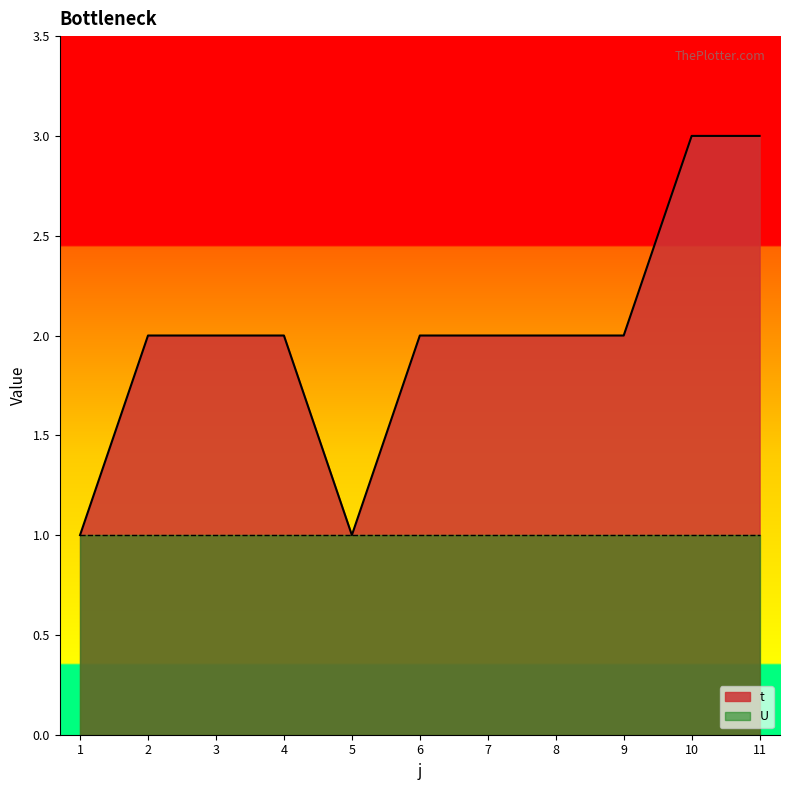

How many points are lower than both their immediate neighbors (excluding endpoints)?

1